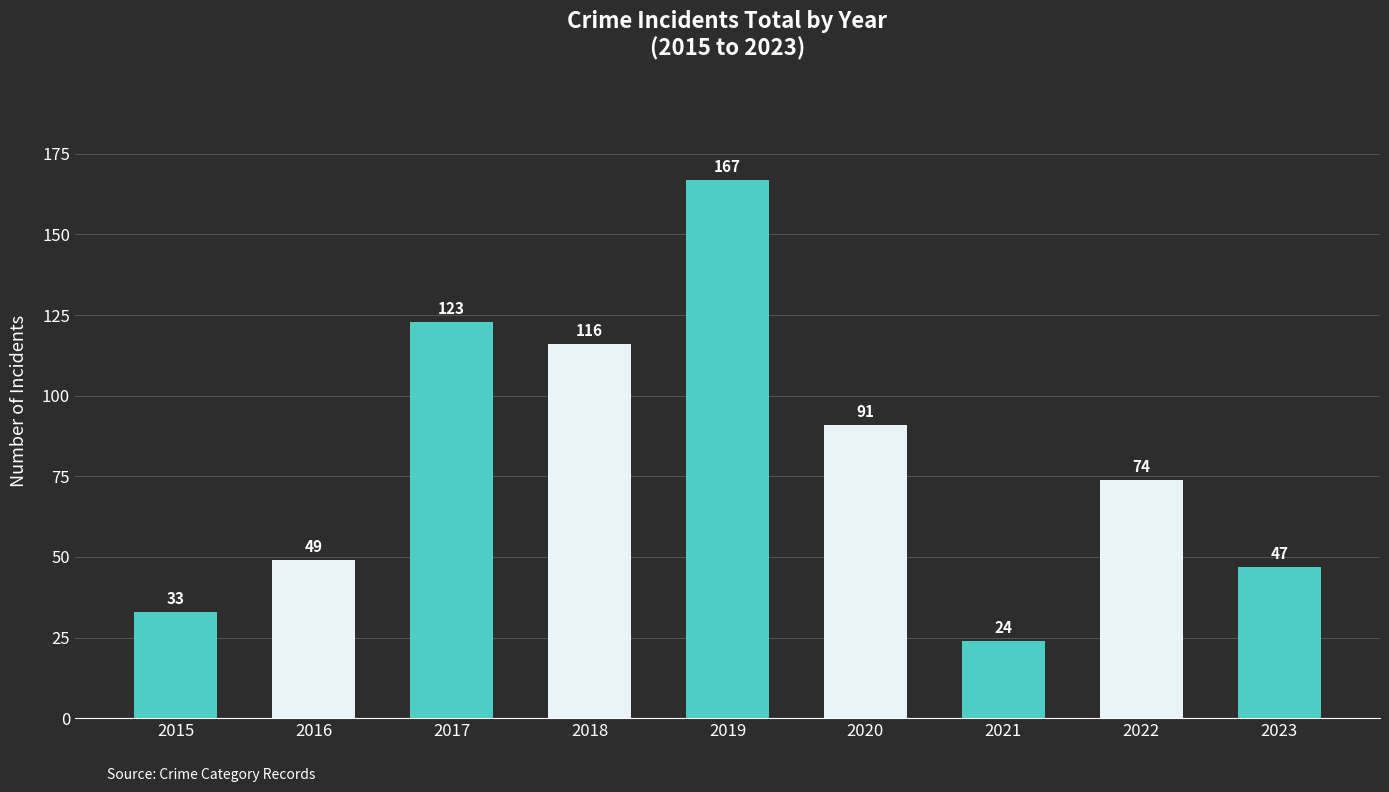

Rank the categories by value from lowest to highest.

2021, 2015, 2023, 2016, 2022, 2020, 2018, 2017, 2019